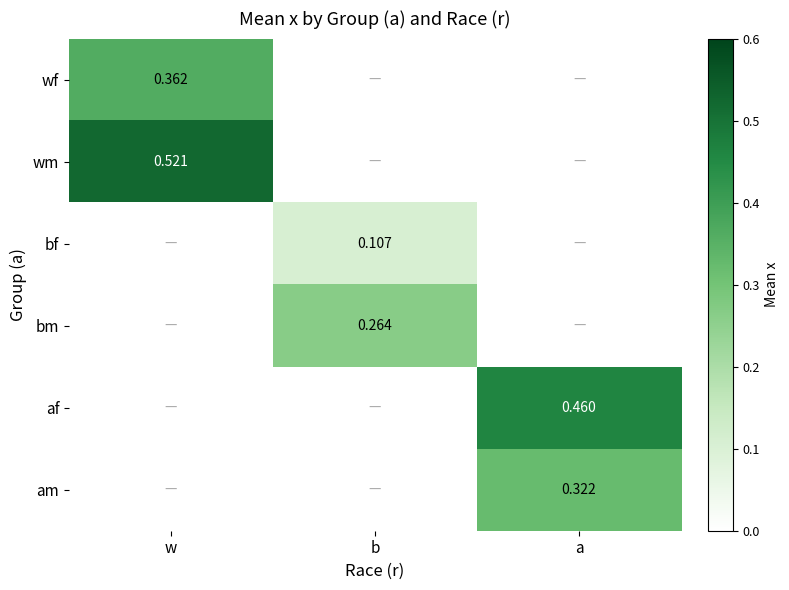

Is the value of am at a greater than the value of wf at w?

No